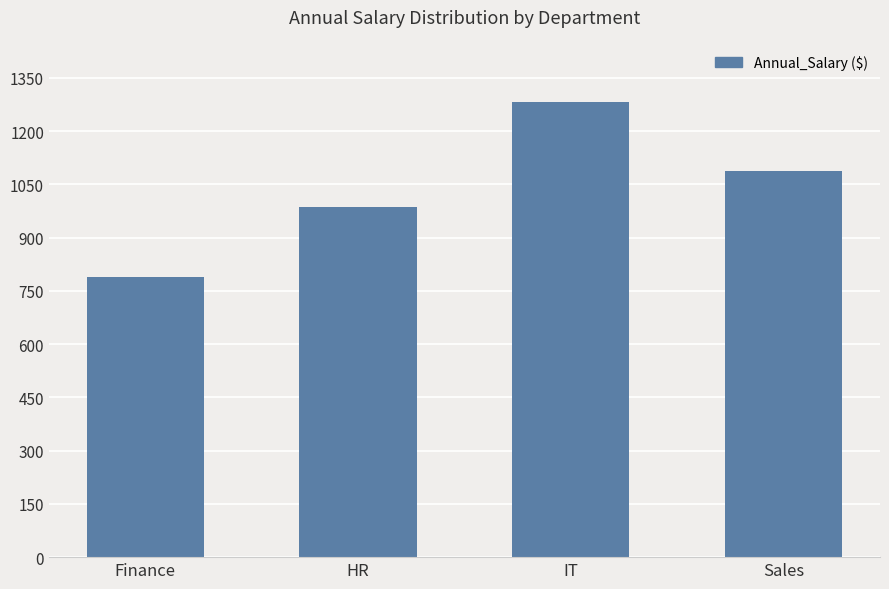

Does the chart contain any negative values?

No